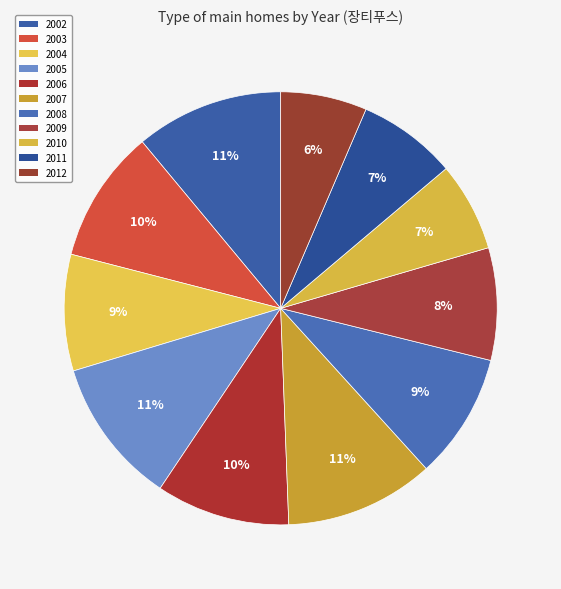

To the nearest percent, what is the average slice percentage?

9%